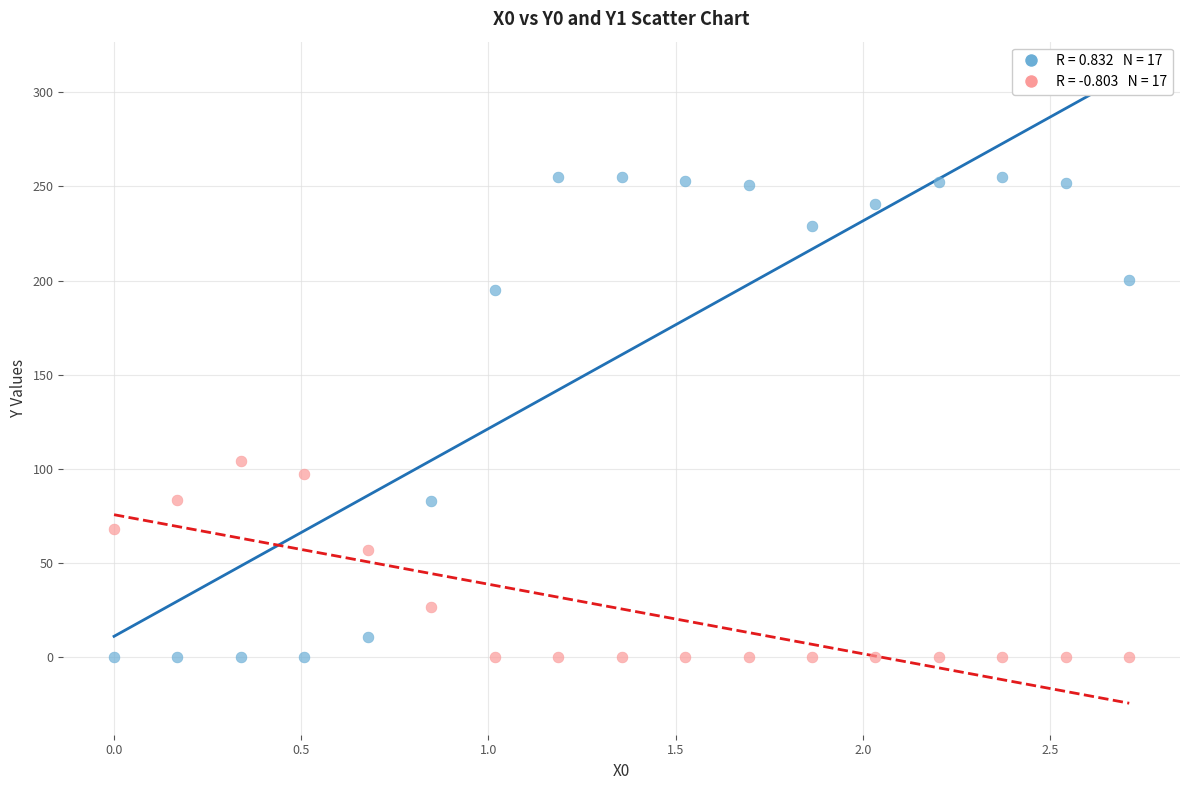

Across all series, what Y value is closest to 127?

104.5